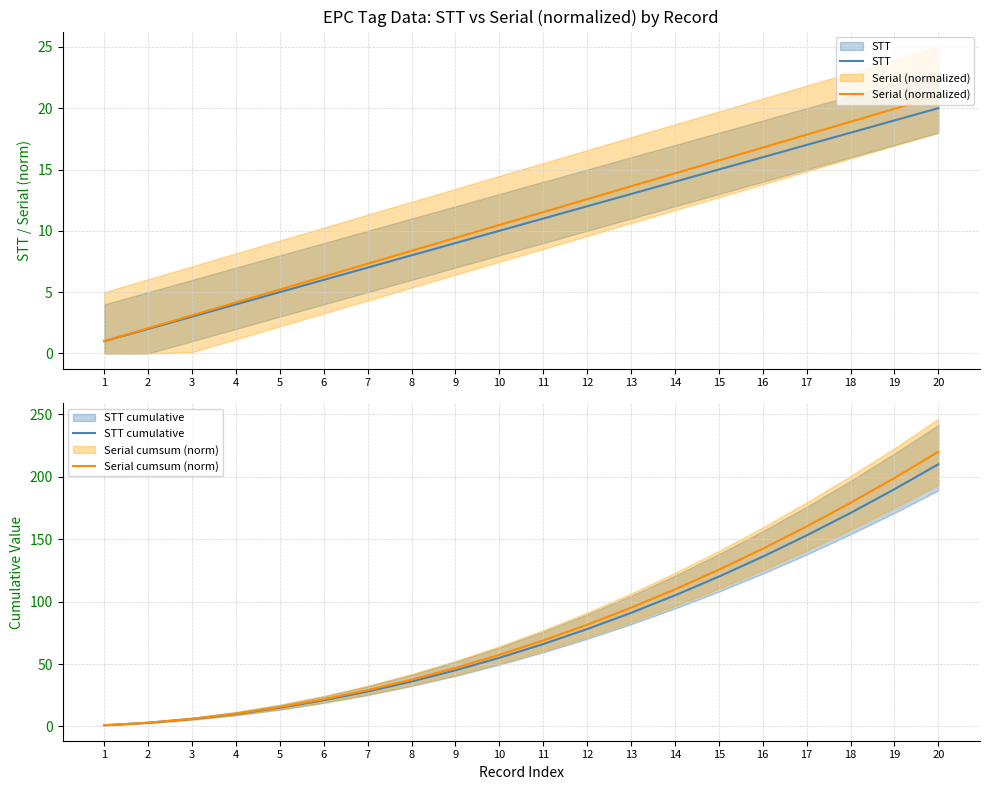

What is the difference between the STT cumulative values at 7 and 8?

8.0